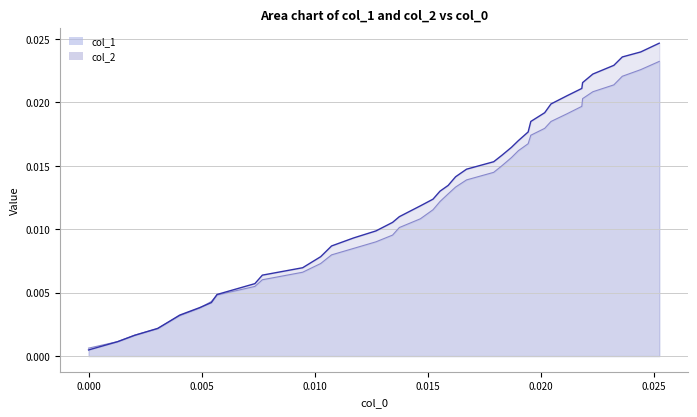

Which series has the widest spread of values?

col_2